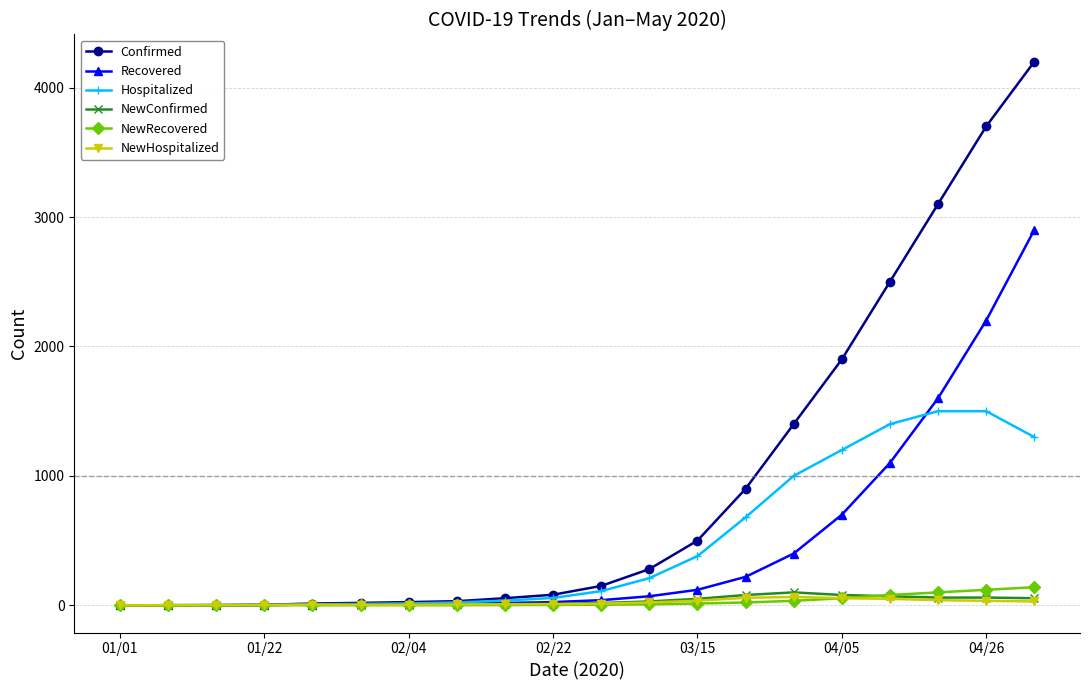

What is the highest value of the Recovered series?

2900